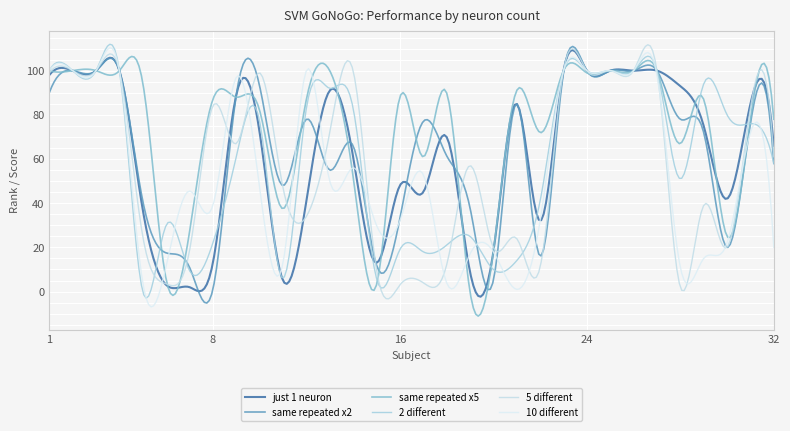

At which category does 2 different reach its first local valley?

5